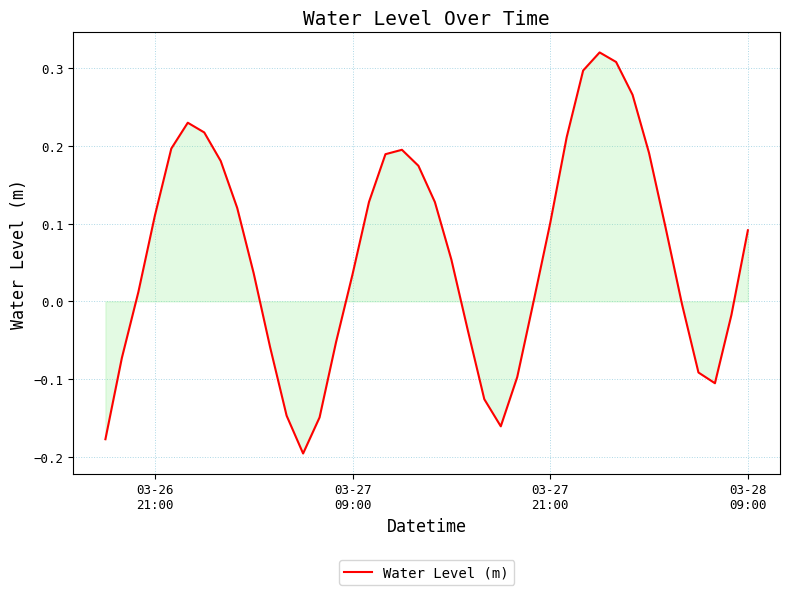

What is the difference between the maximum and minimum values?

0.5